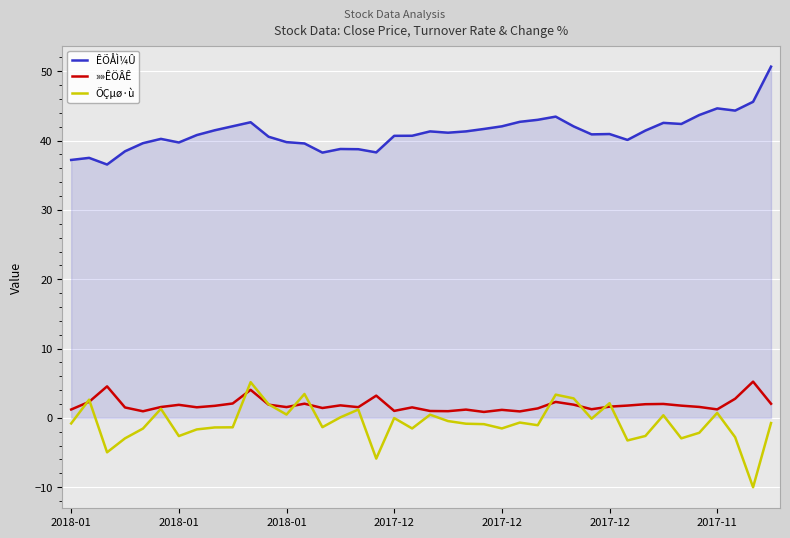

True or false: ÕÇµø·ù and ÊÕÅÌ¼Û cross at least once.

False